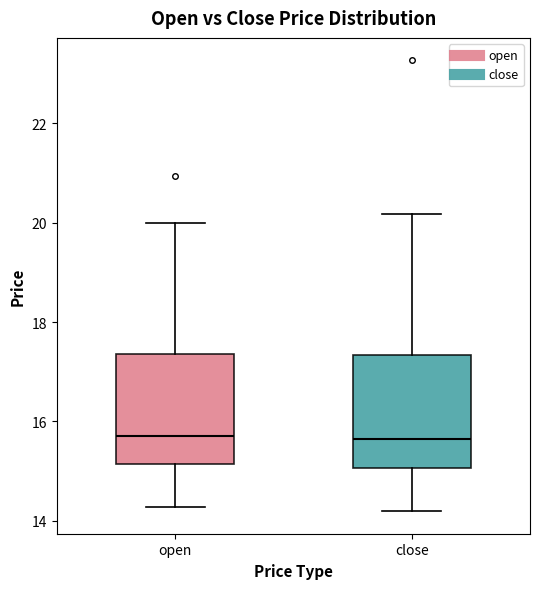

Reading left to right, transcribe this box plot: for each box, give where its median line is, the range the box spans, and where its two whiskers end, as read against the y-axis. The values are not printed on the chart, so give them approximately, as read against the axis.

open: median 15.8, box 15.2 to 17.4, whiskers 14.2 to 20.0
close: median 15.6, box 15.0 to 17.4, whiskers 14.2 to 20.2